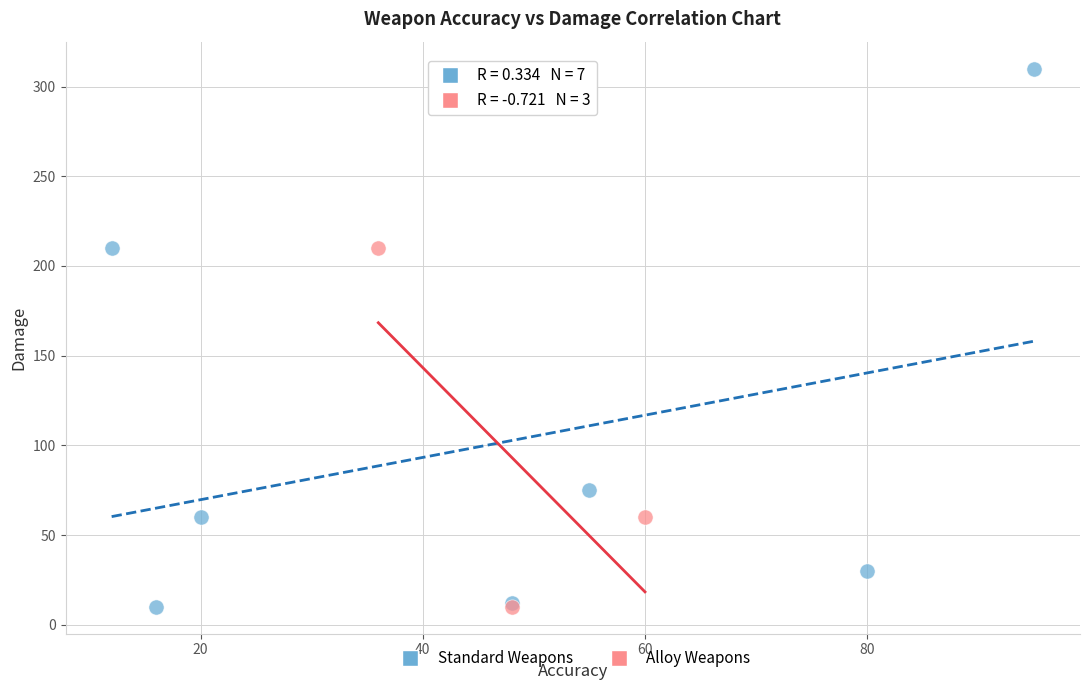

Which series has the widest spread of Y values?

Standard Weapons